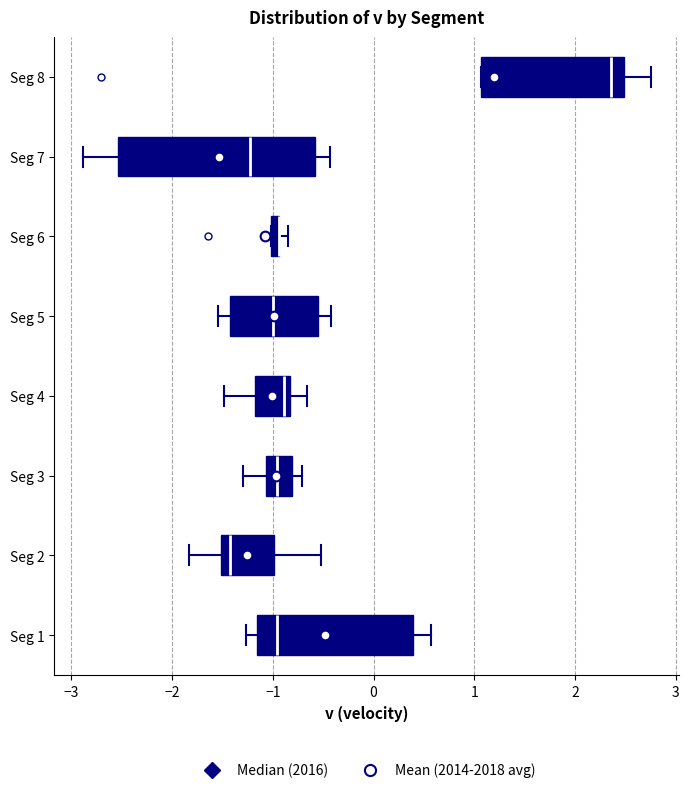

Which box is the widest, from its left edge to its right edge?

Seg 7